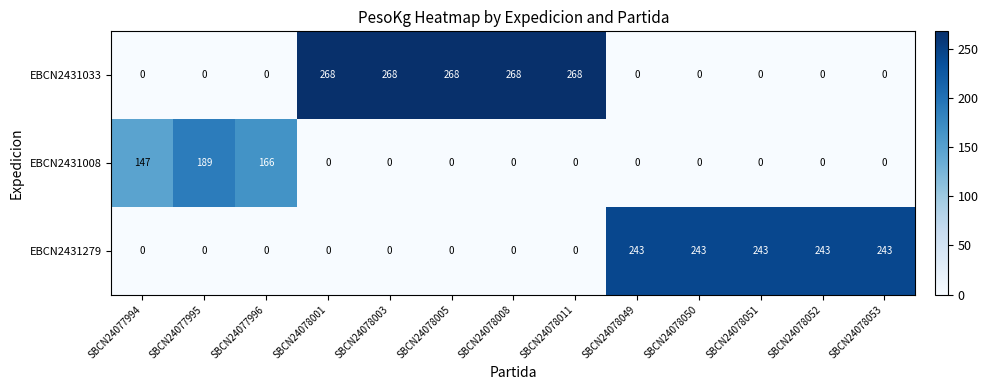

What value does the EBCN2431279 series have at SBCN24078050?

243